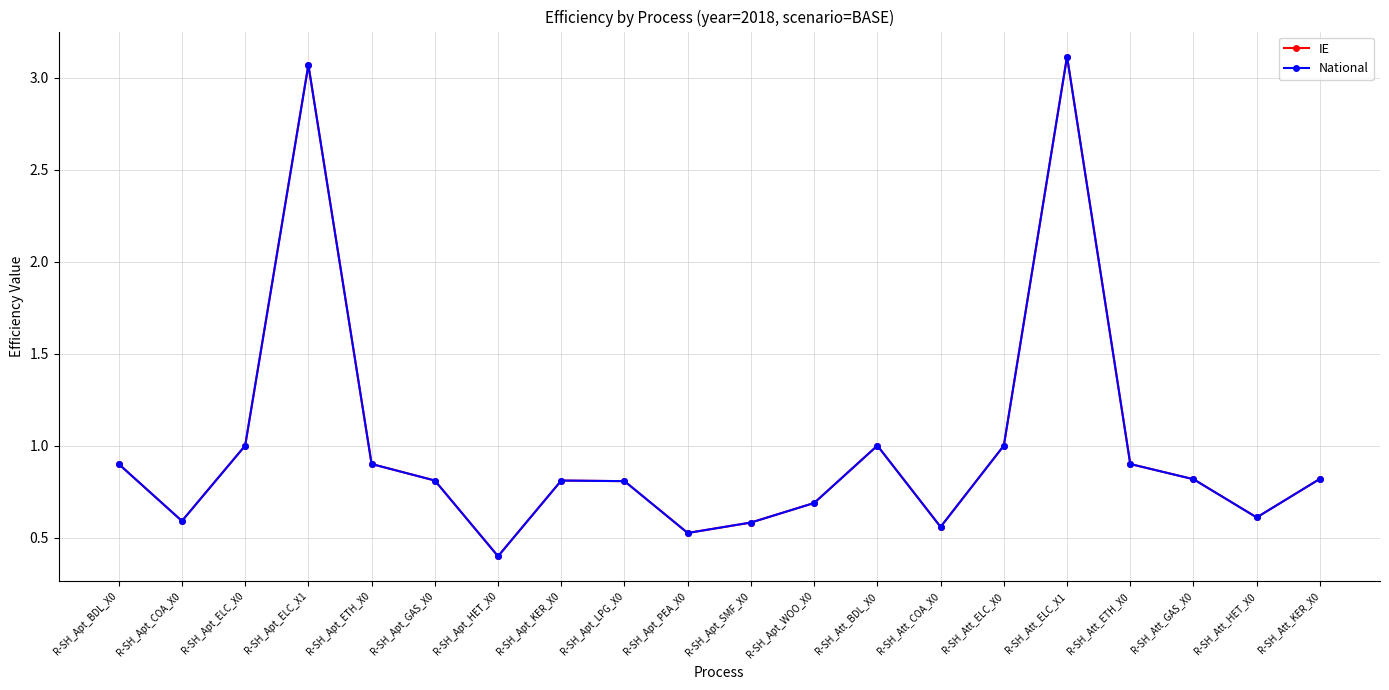

Is this an area chart (filled region under the line)?

No